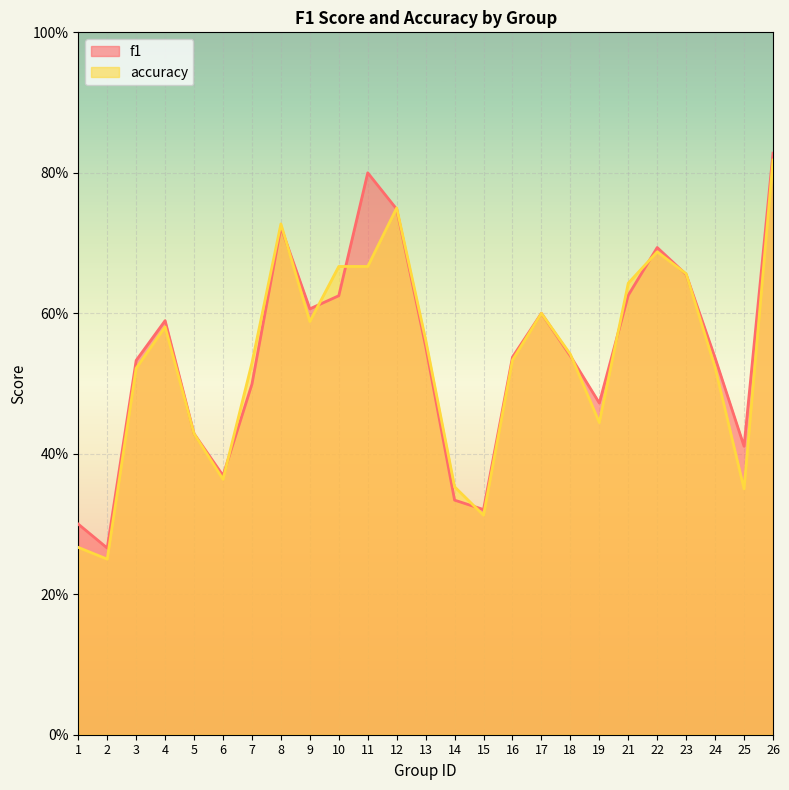

At which category does f1 reach its first local valley?

2